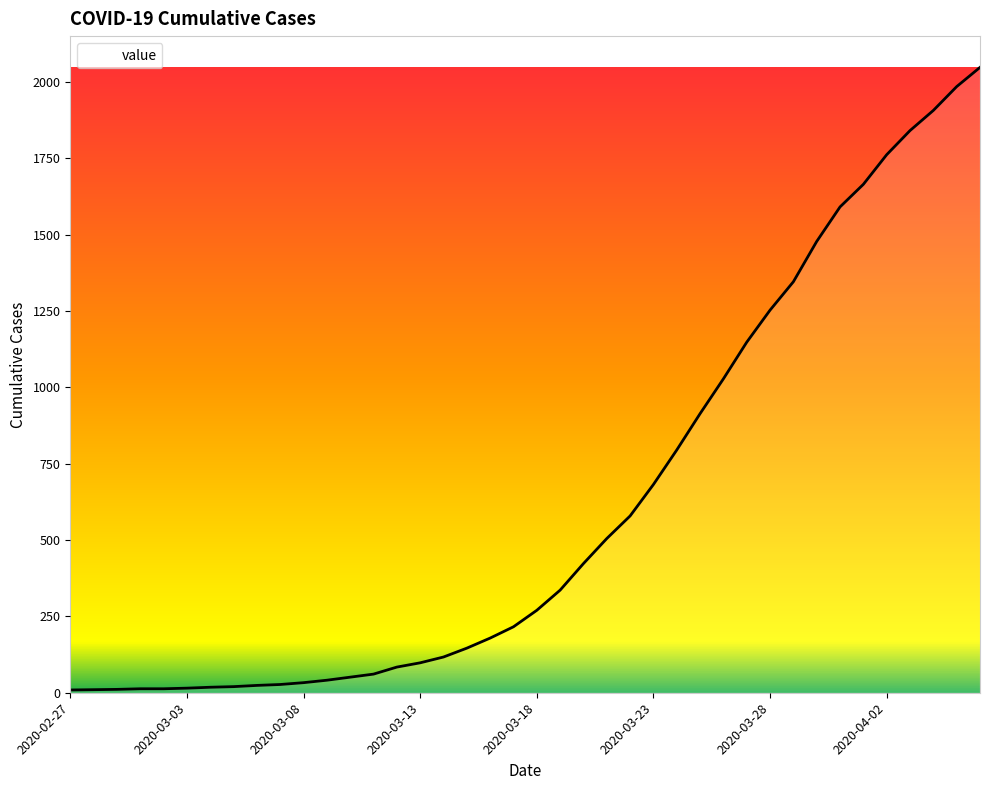

What is the difference between the maximum and minimum values?

2039